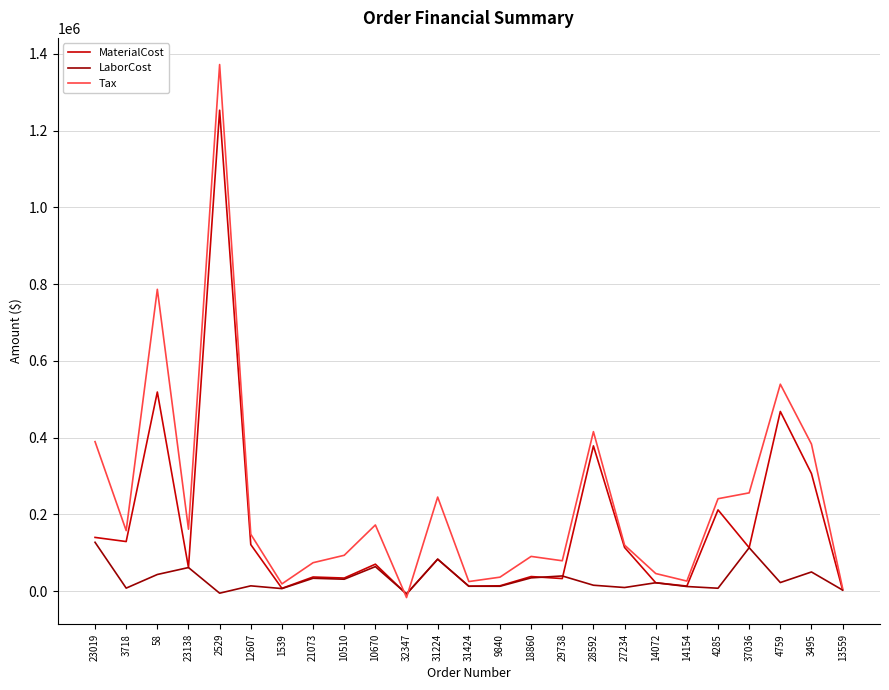

Which series changed the most between 9840 and 27234?

MaterialCost